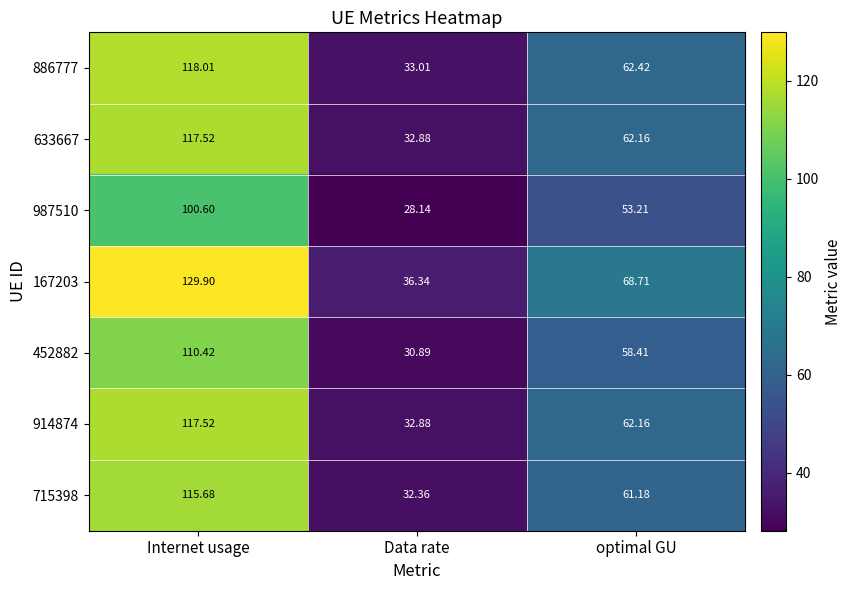

At which label does 987510 first exceed 53?

Internet usage